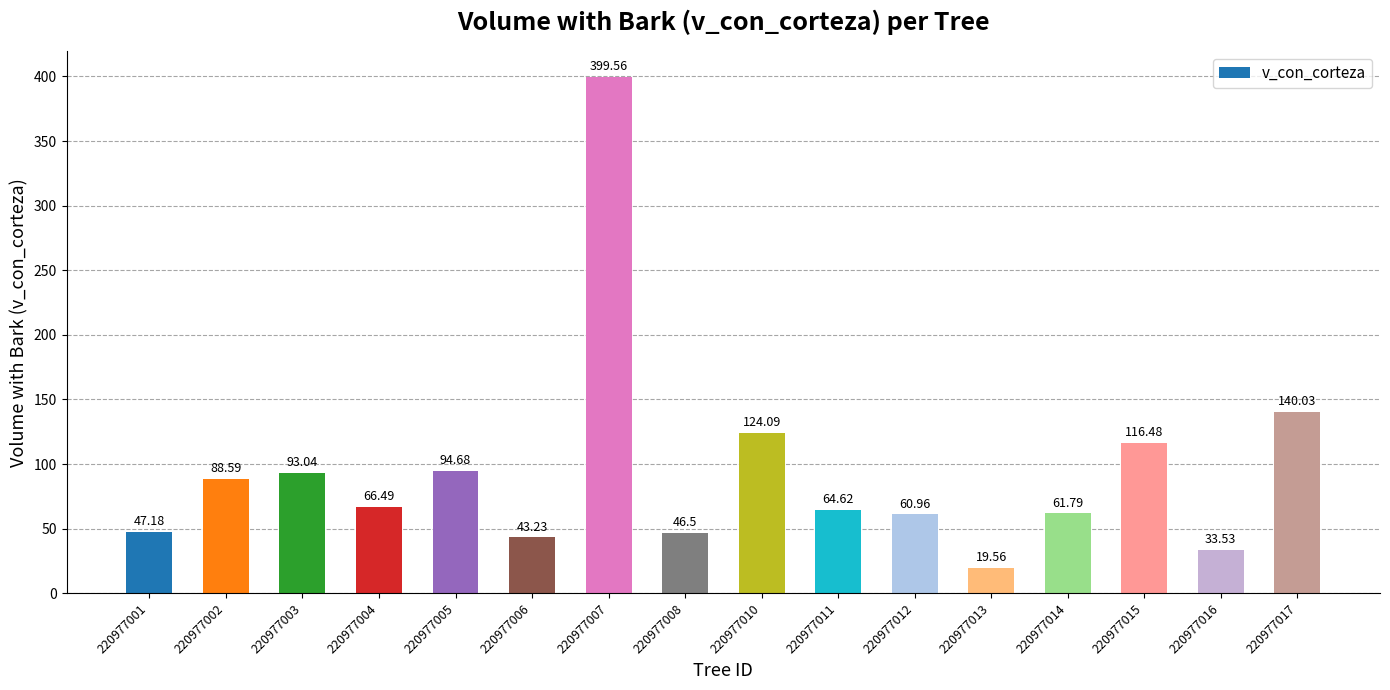

Where does the data first go above 66?

220977002